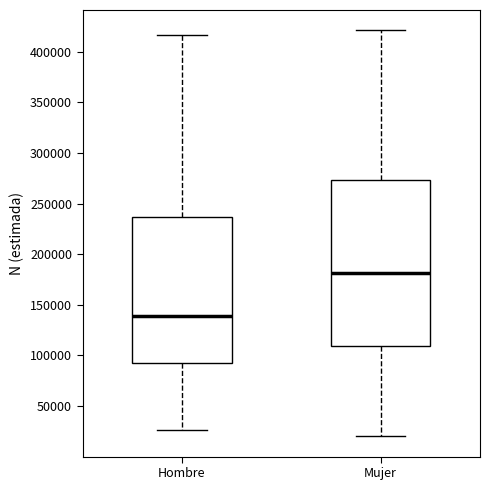

Which box has the highest median line?

Mujer